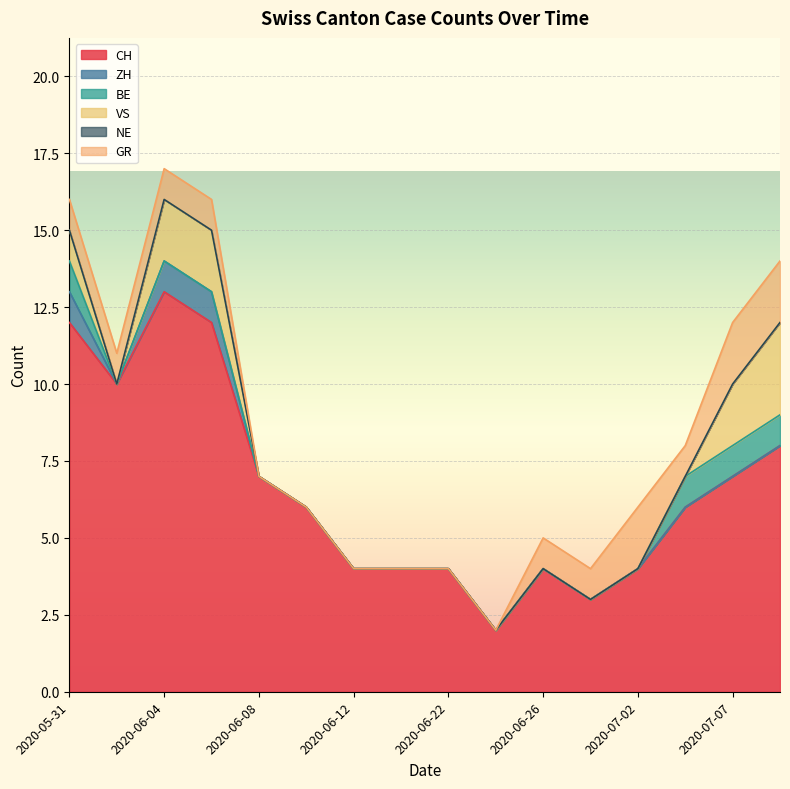

True or false: CH has more than 2 interior local peaks.

False